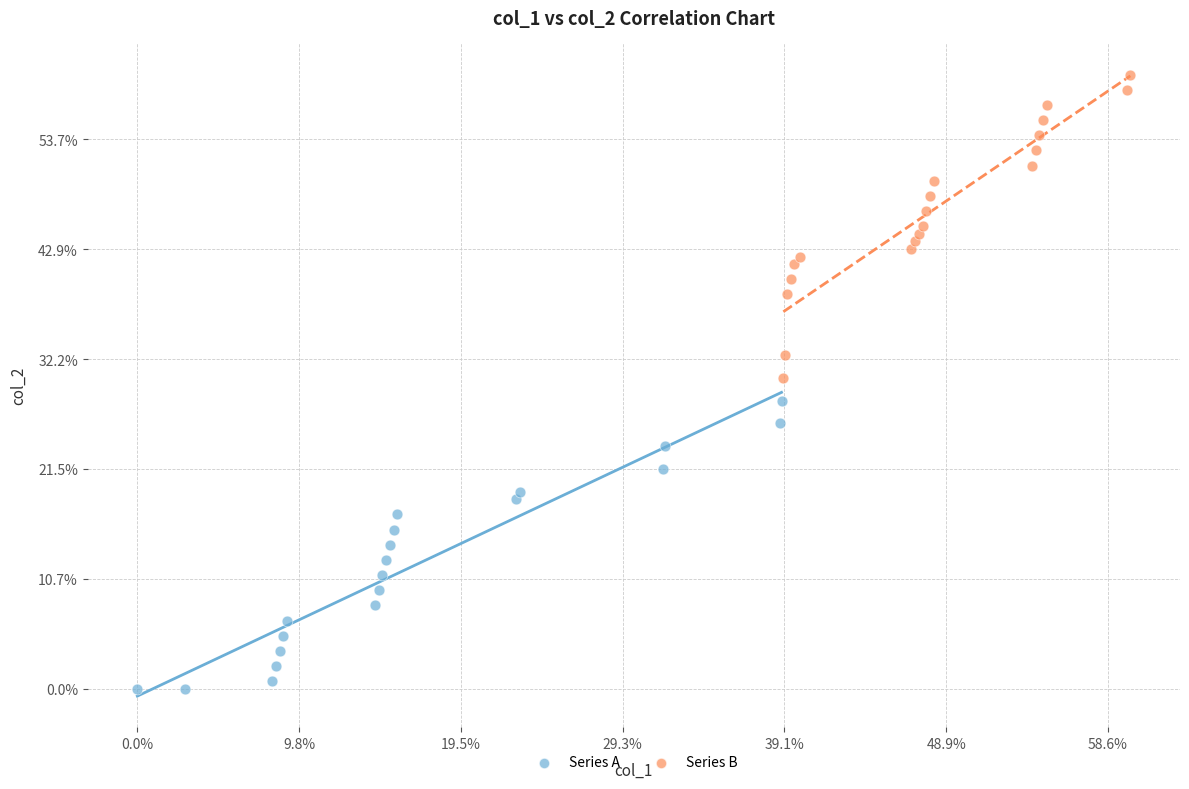

Which series has the largest Y range (max minus min)?

Series B